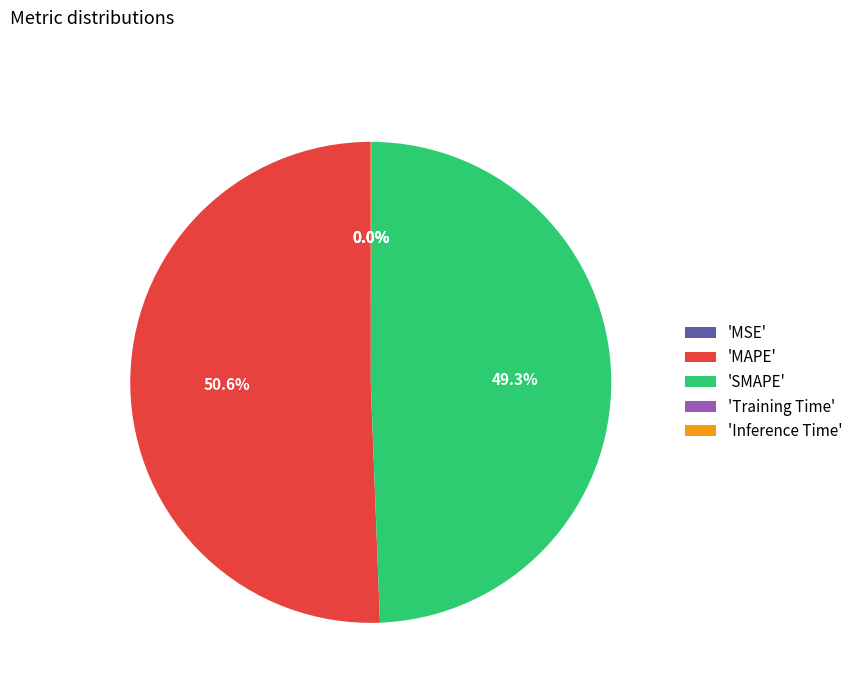

Does 'MAPE' represent more than half of the total?

Yes